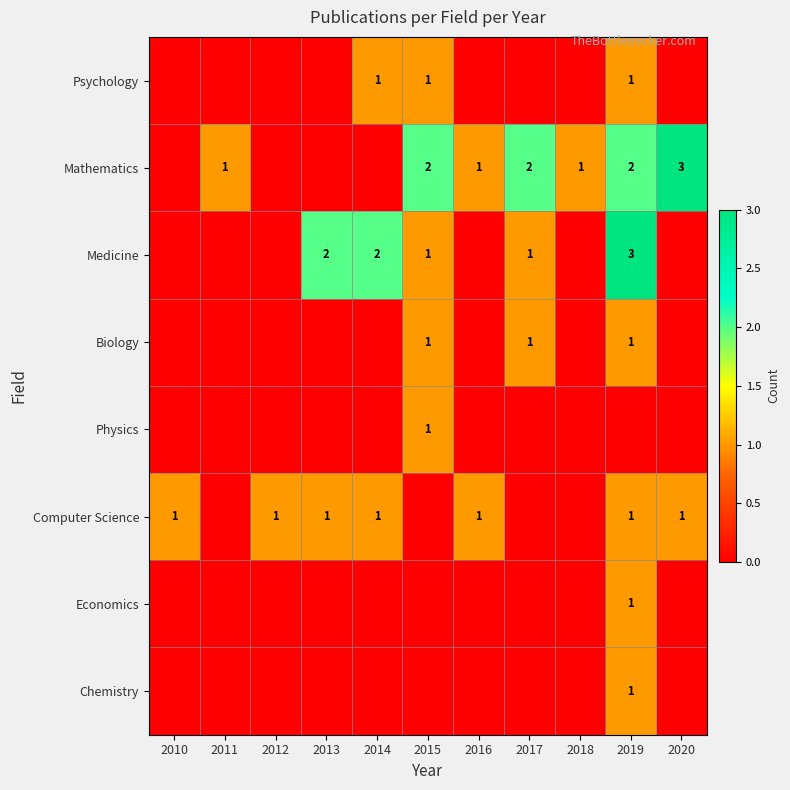

The Computer Science series shows 0 at 2019. True or false?

False